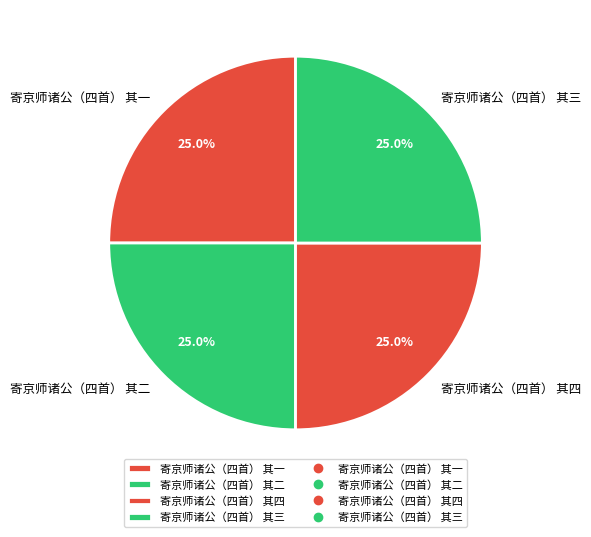

Does 寄京师诸公（四首） 其一 represent more than half of the total?

No